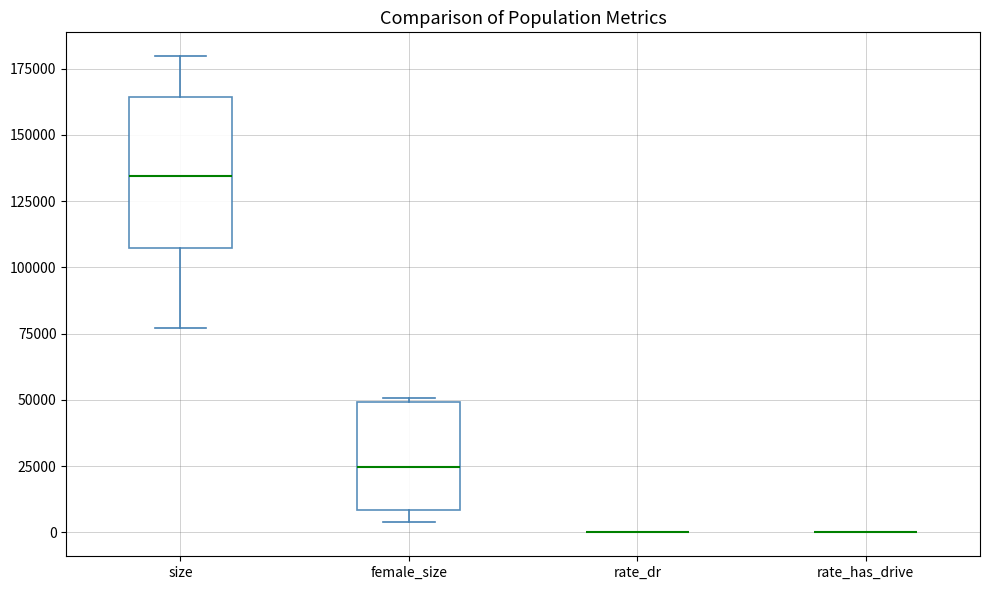

Which box is the tallest, from its lower edge to its upper edge?

size